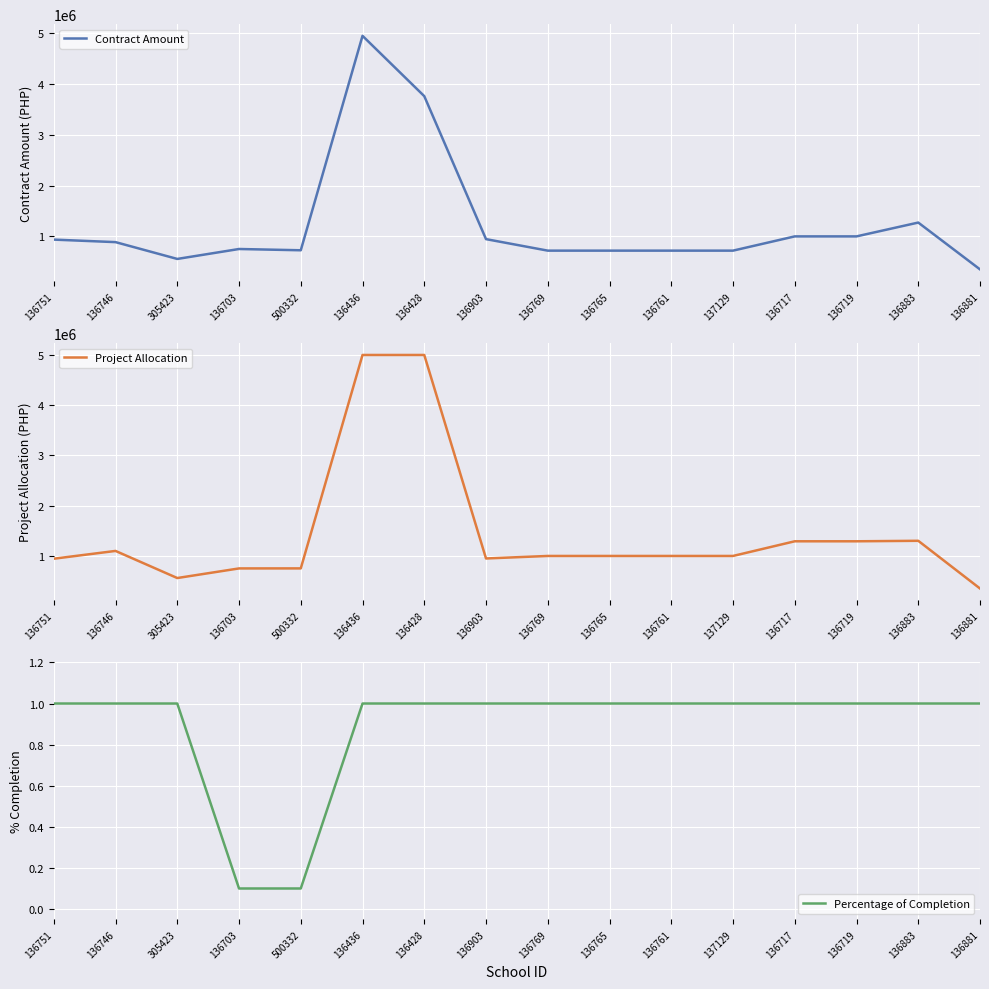

In Project Allocation, how many points are higher than both neighbors (excluding endpoints)?

2